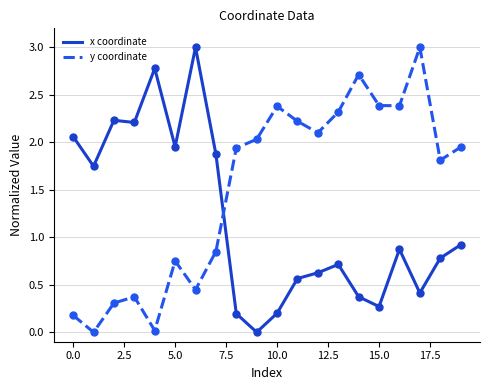

True or false: x coordinate and y coordinate cross at least once.

True